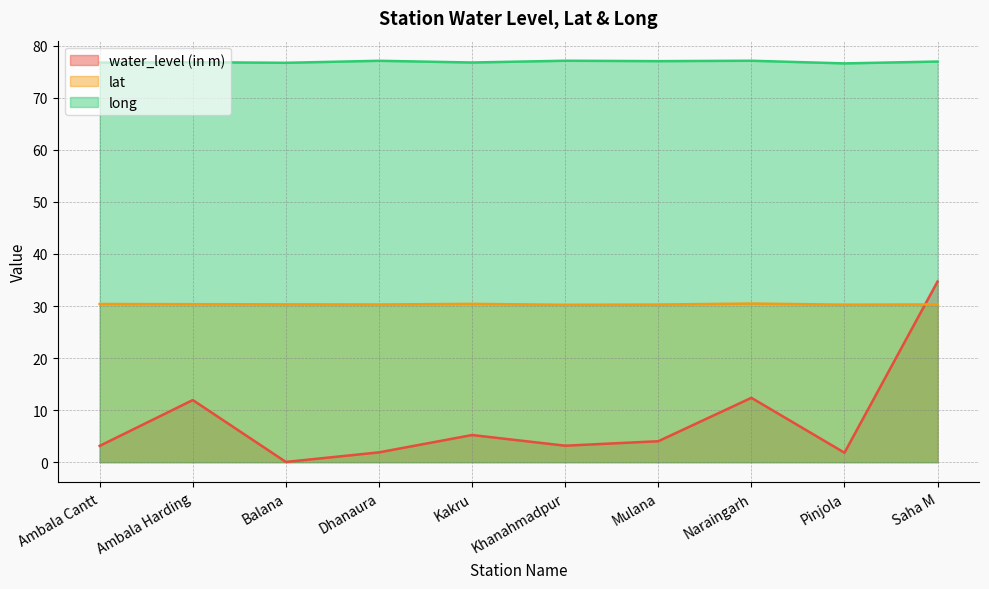

What position from the left is Ambala Harding?

2